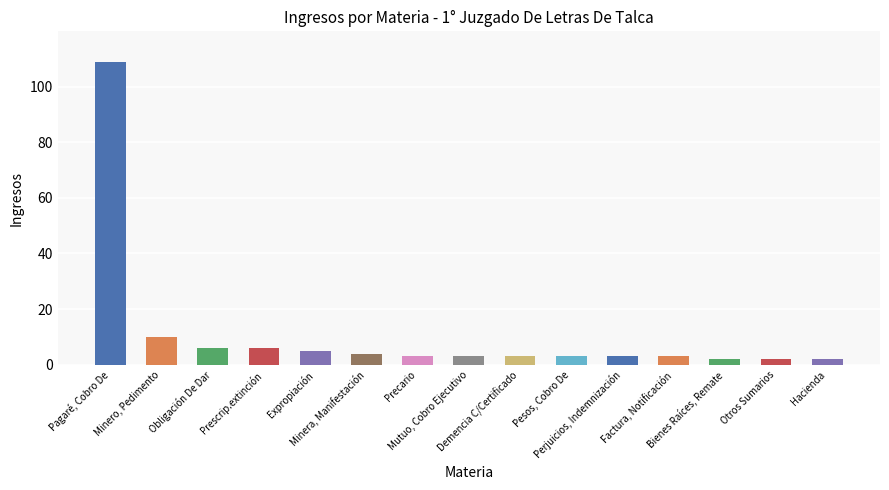

Approximately how many times larger is the value at Hacienda compared to Prescrip.extinción?

0.3